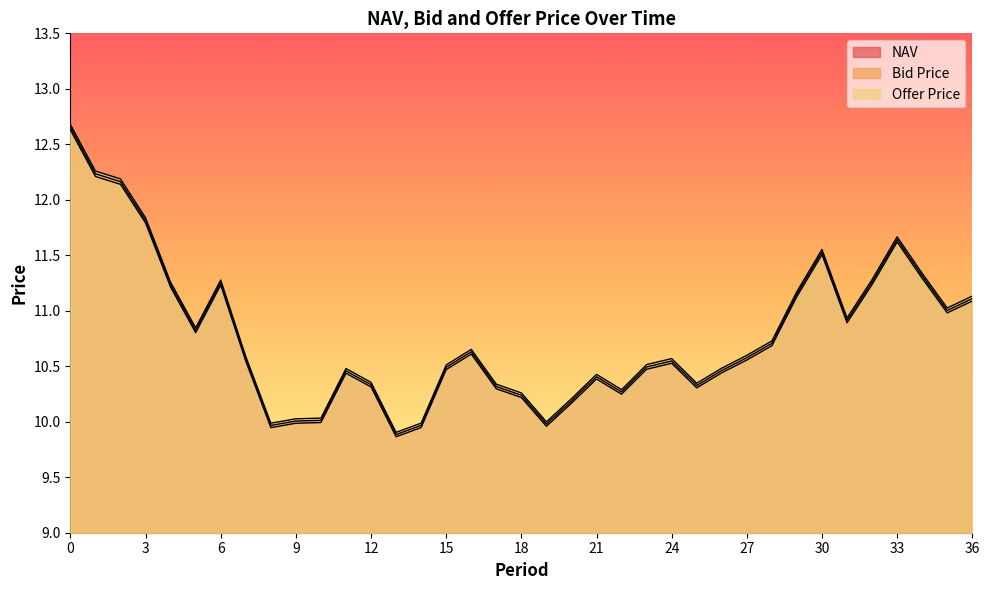

How many data points in NAV are above 10?

33